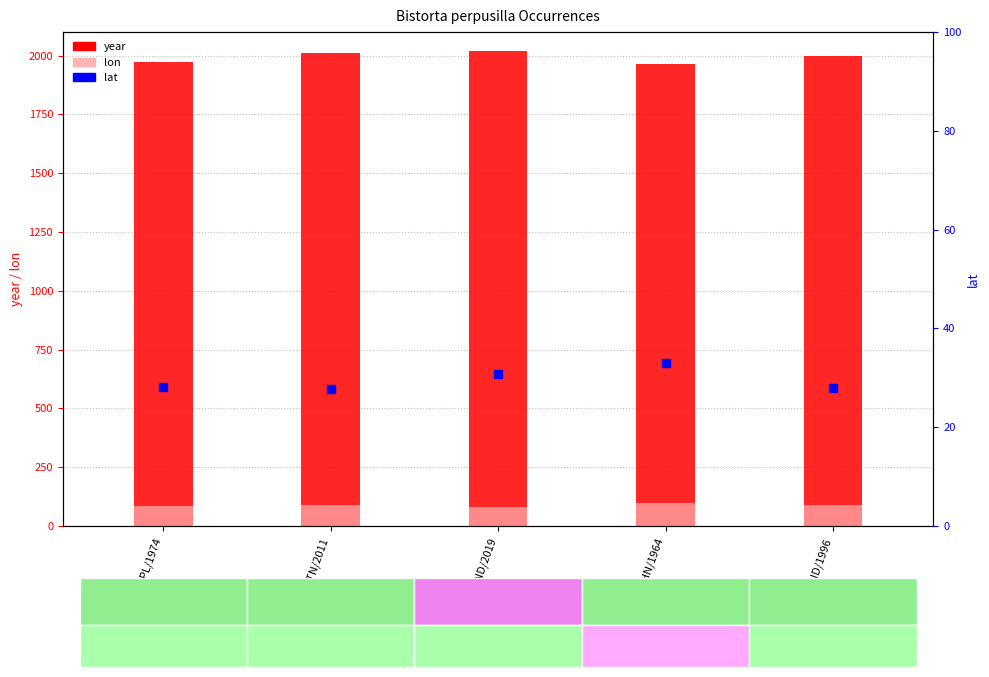

At which category is the sum across all series the highest?

IND/2019